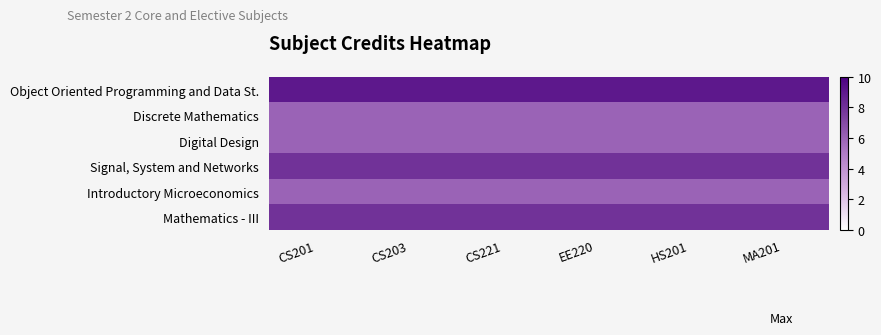

Reading left to right, what are all the values shown in this chart?

Object Oriented Programming and Data St.: CS201=9	CS203=9	CS221=9	EE220=9	HS201=9	MA201=9
Discrete Mathematics: CS201=6	CS203=6	CS221=6	EE220=6	HS201=6	MA201=6
Digital Design: CS201=6	CS203=6	CS221=6	EE220=6	HS201=6	MA201=6
Signal, System and Networks: CS201=8	CS203=8	CS221=8	EE220=8	HS201=8	MA201=8
Introductory Microeconomics: CS201=6	CS203=6	CS221=6	EE220=6	HS201=6	MA201=6
Mathematics - III: CS201=8	CS203=8	CS221=8	EE220=8	HS201=8	MA201=8